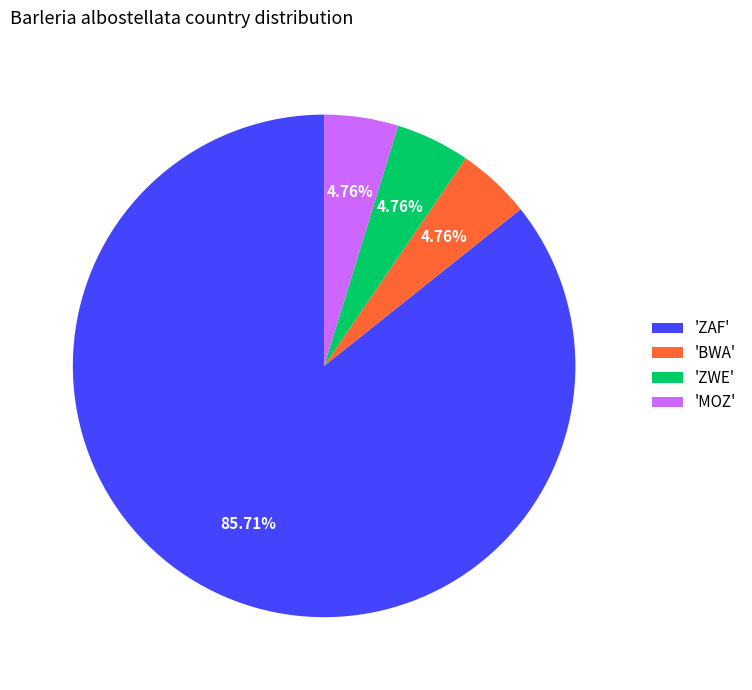

Which category has the biggest portion of the pie?

'ZAF'